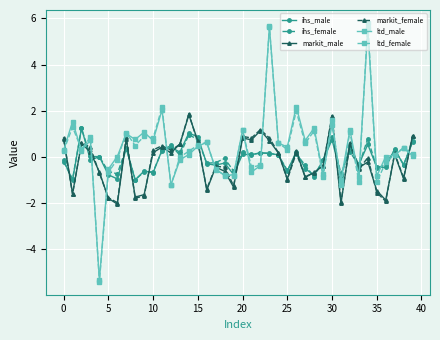

How many lines are shown in the chart?

6